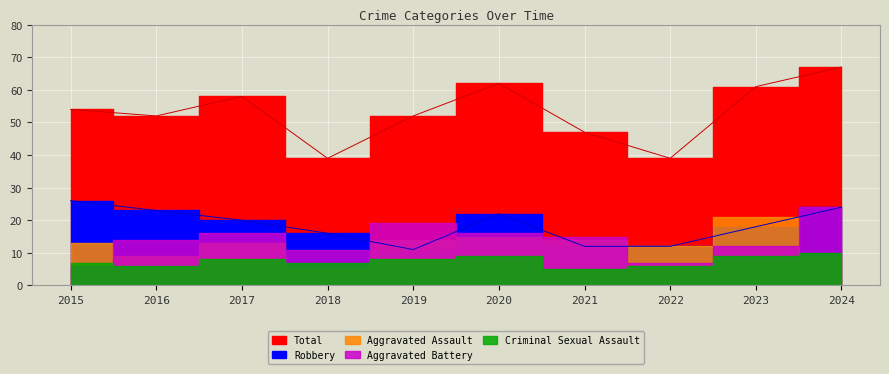

Which label corresponds to the smallest value in the chart?

2018